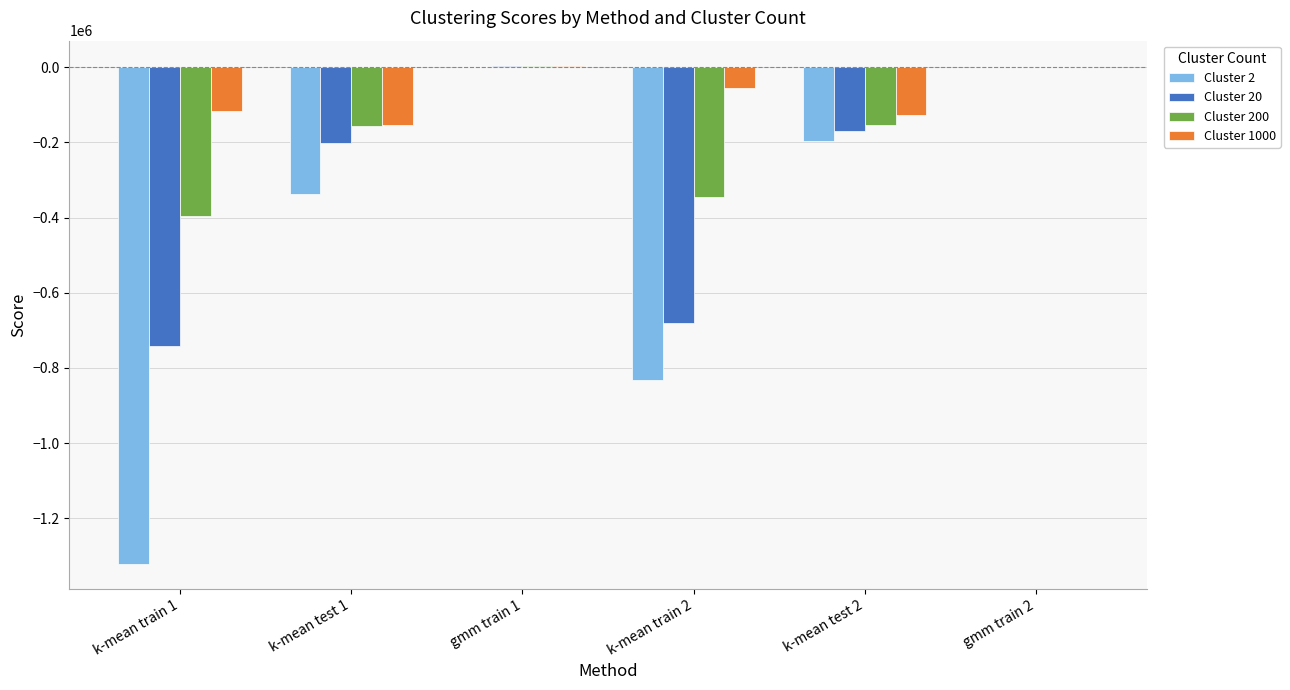

What is the total value across all series at k-mean test 2?

-647741.4